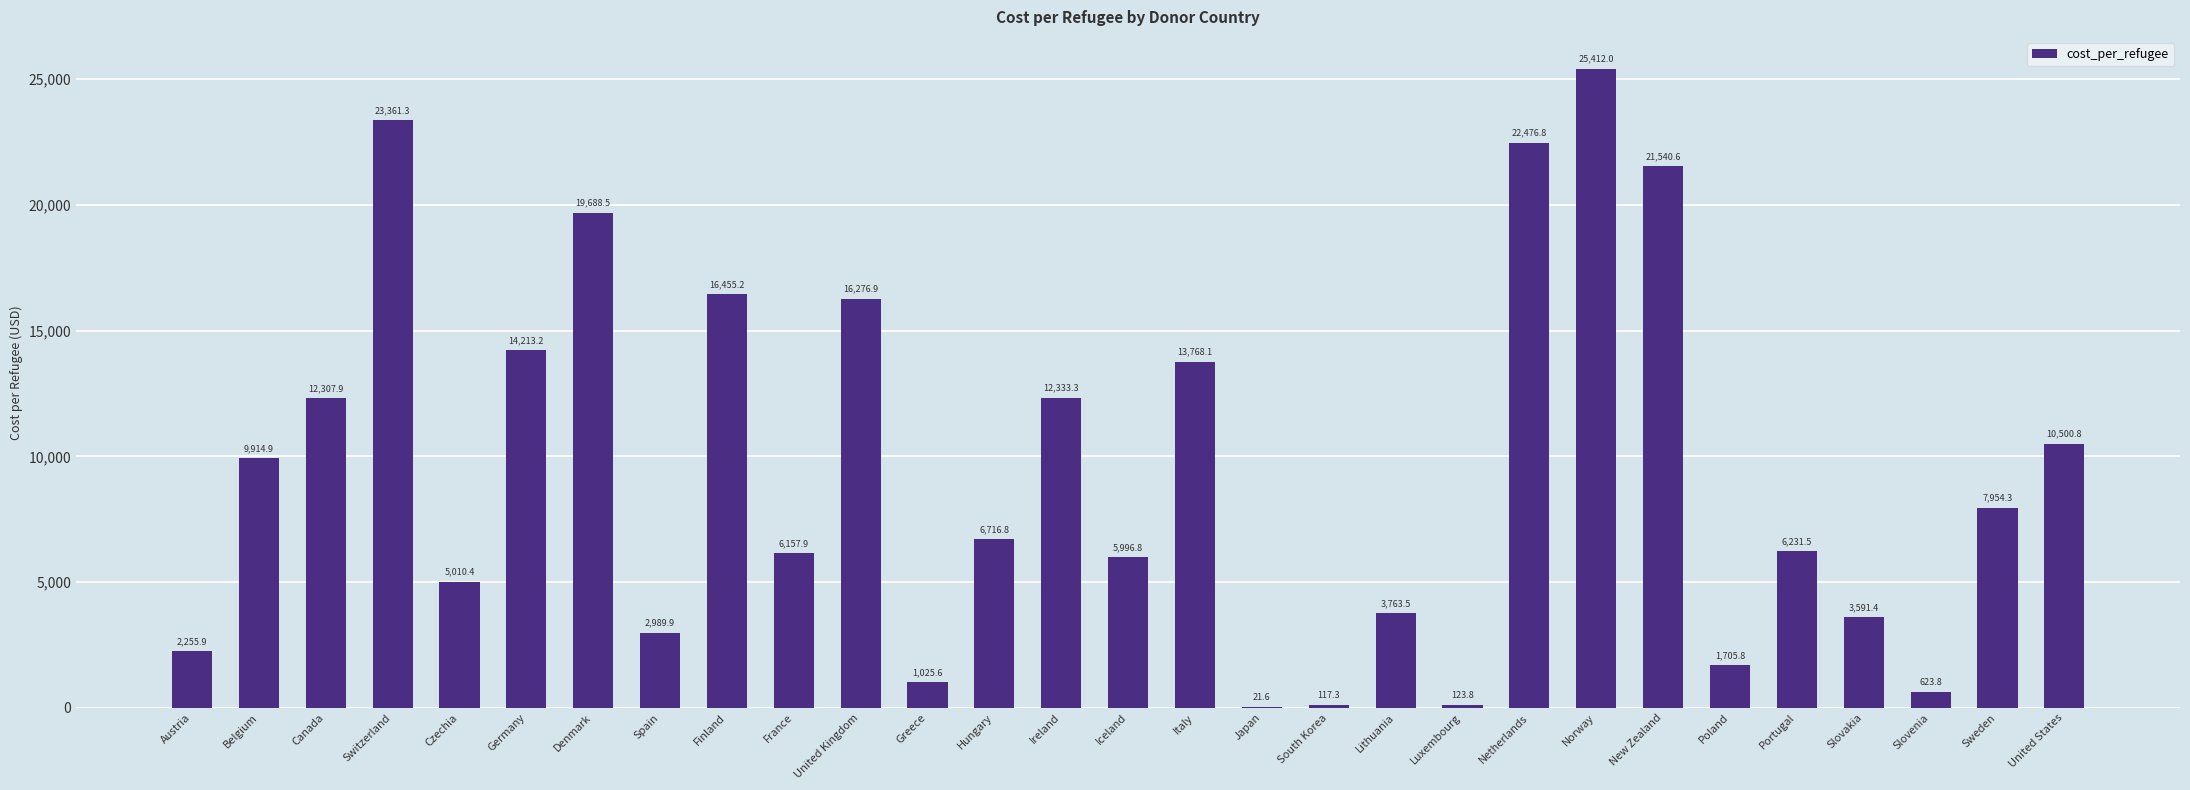

What is the approximate value at Ireland?

12333.3